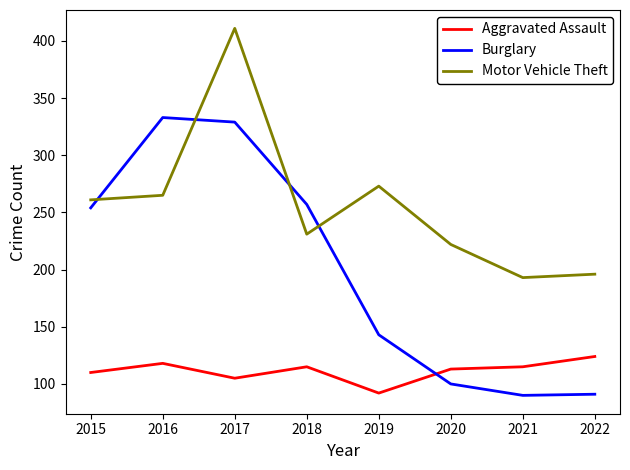

At which label does Aggravated Assault reach its minimum?

2019